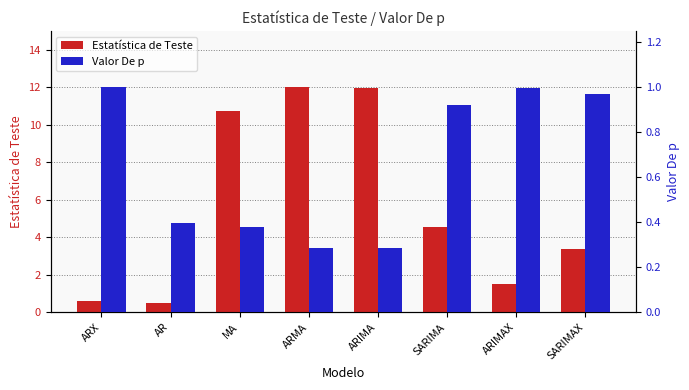

What is the difference between the second highest and minimum values in the Valor De p series?

0.7